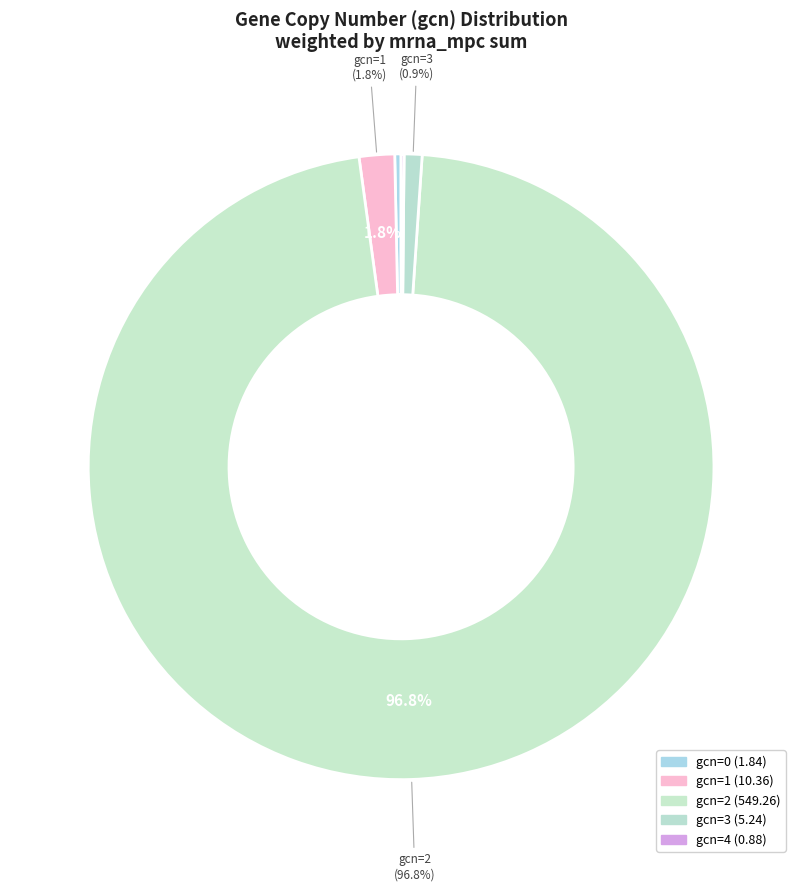

Which category accounts for the majority?

gcn_2